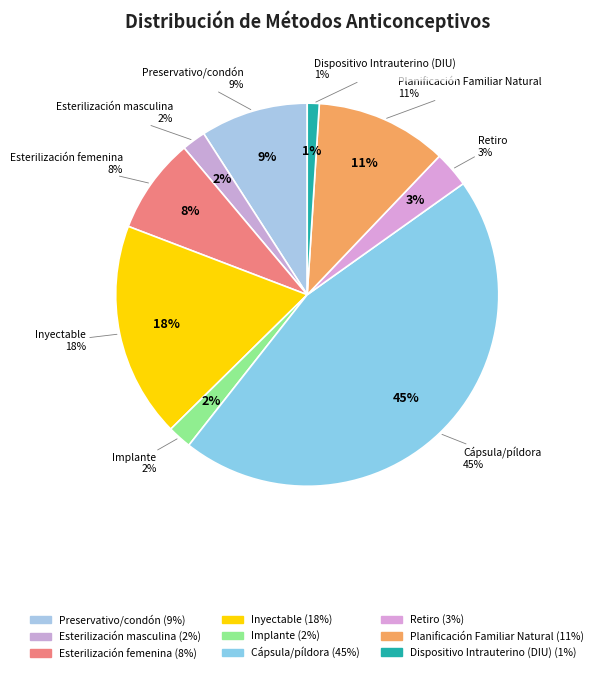

Count the number of slices in the pie.

9